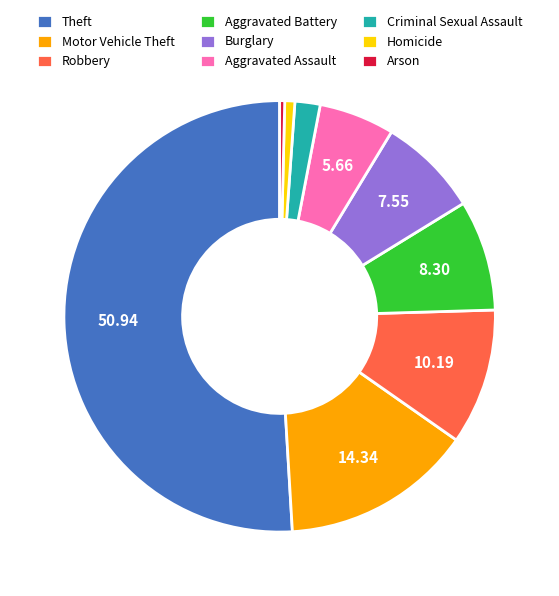

Is there any slice that represents more than half of the pie?

Yes